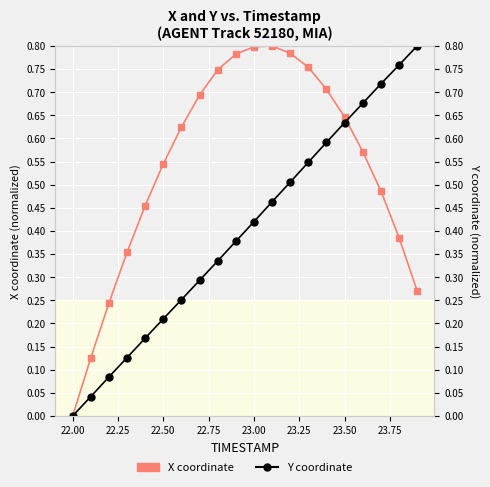

True or false: Y coordinate and X coordinate cross at least once.

True